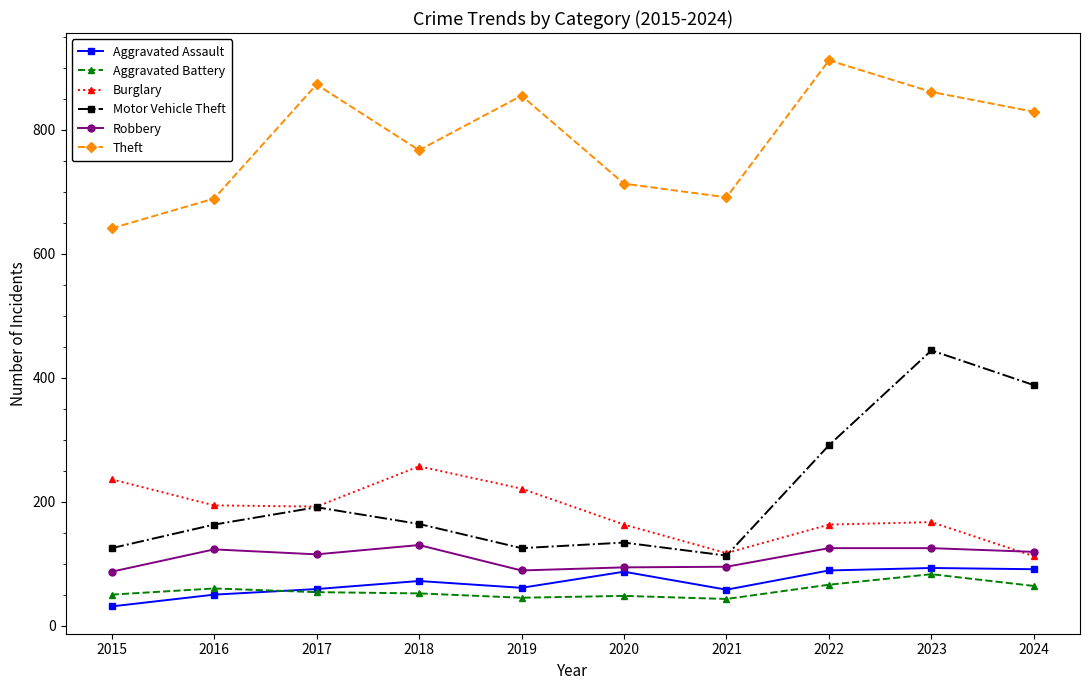

True or false: Motor Vehicle Theft has more than 2 interior local peaks.

True